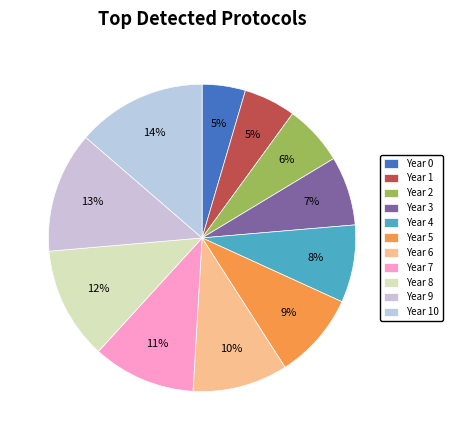

What is the largest slice in the pie chart?

Year 10